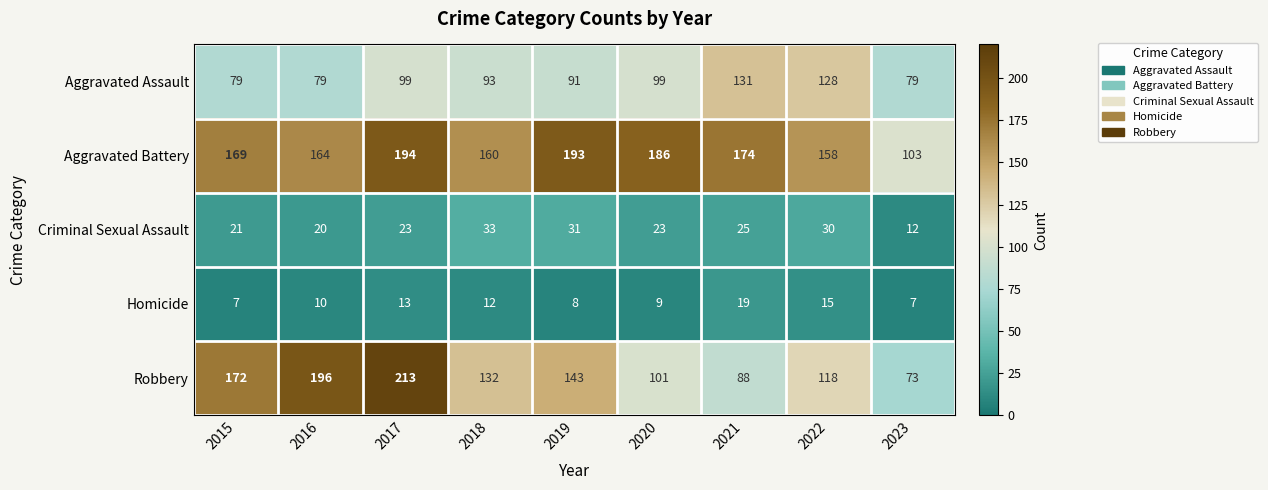

What is the total value across all series at 2015?

448